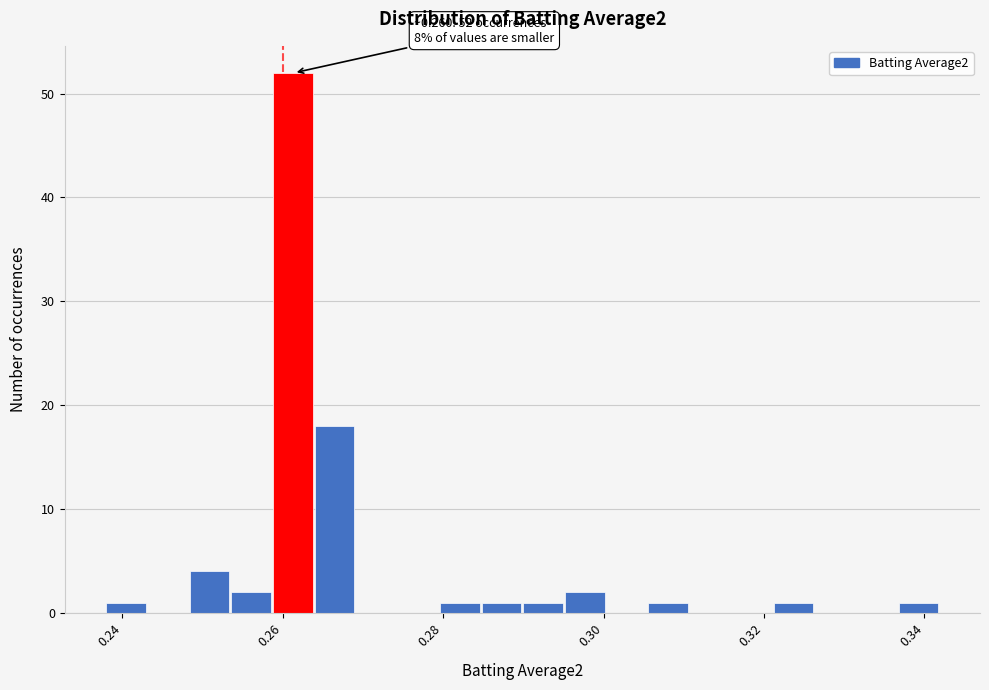

Read against the x-axis, roughly where is the centre of the tallest bar?

0.262